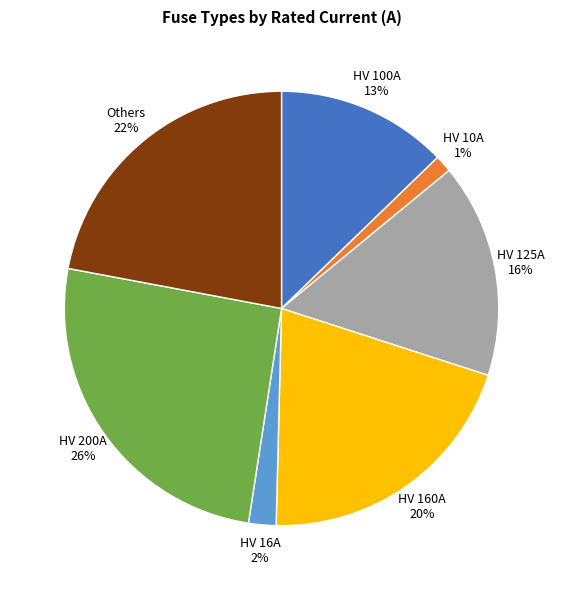

Is there a majority slice in this chart?

No